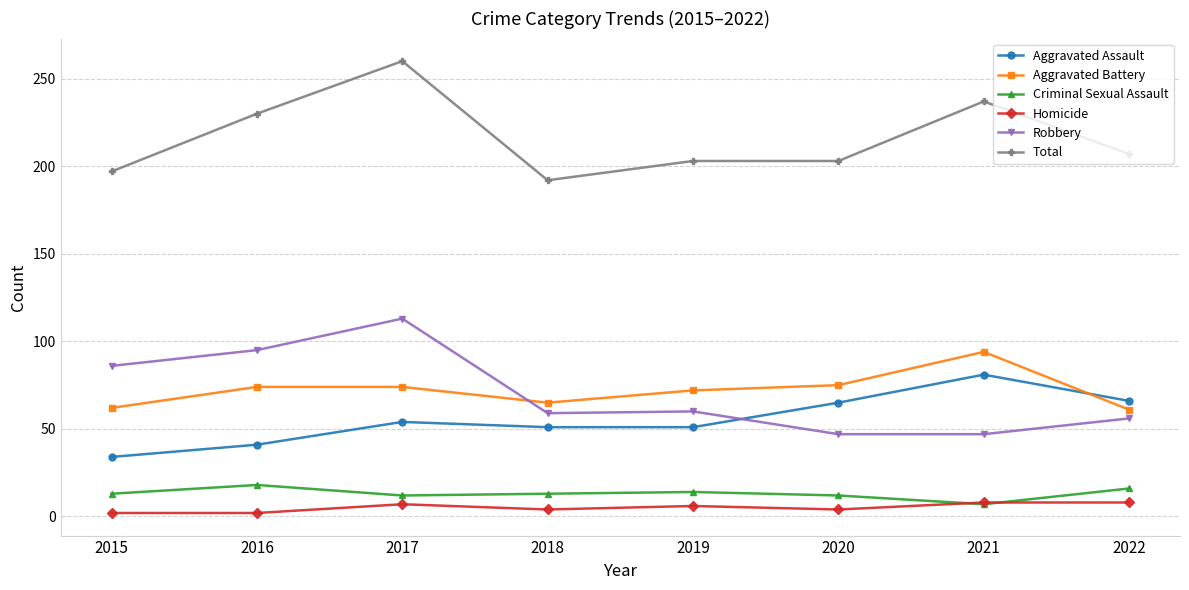

What is the difference between the highest and lowest values at 2022?

199